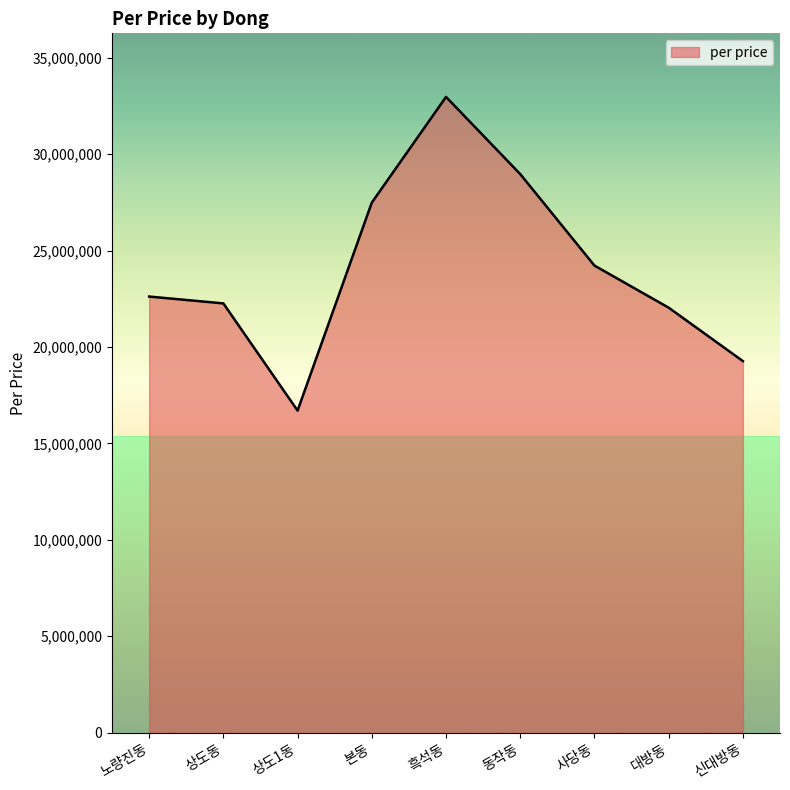

Reading right to left, transcribe all the data shown in this chart.

19268749	22040356	24223642	28968750	32971399	27489319	16702899	22262006	22617861